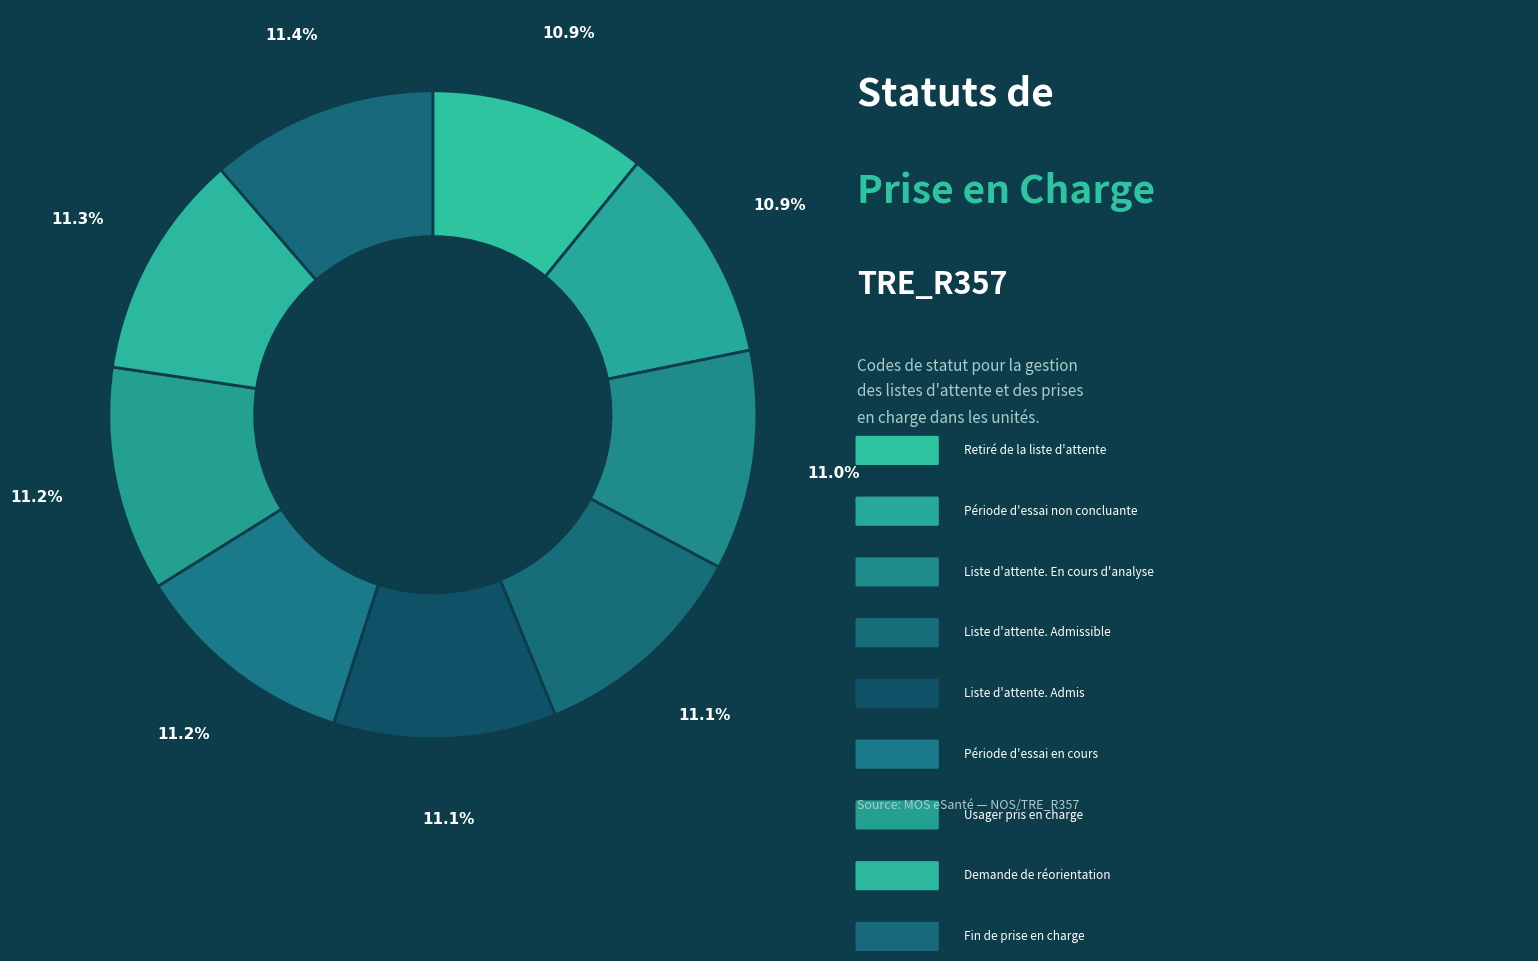

How many segments does this pie chart have?

9